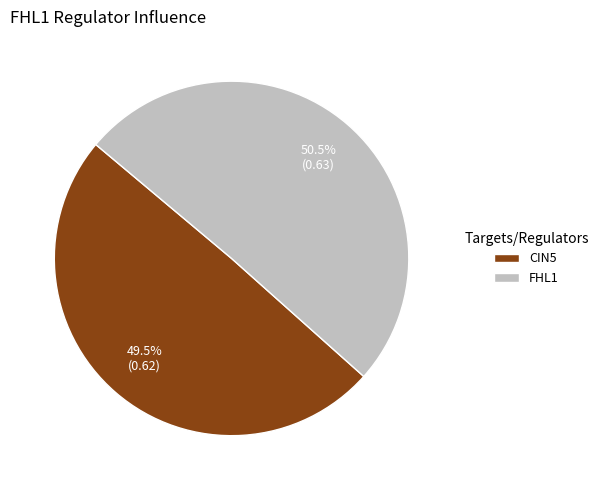

How much of the chart is everything except CIN5?

50.5%